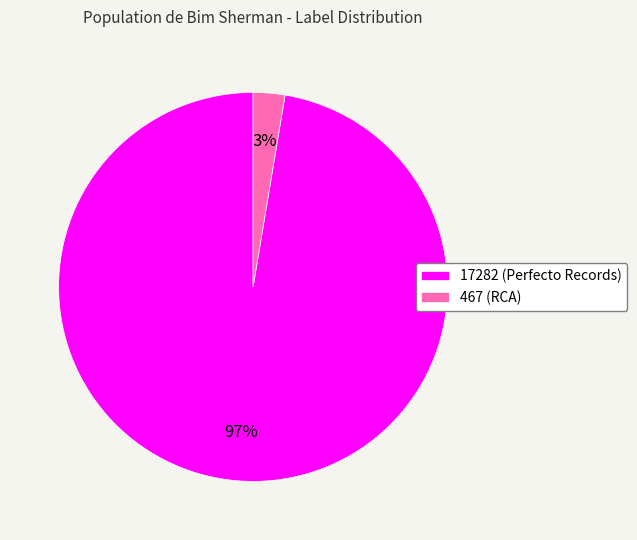

The 17282 slice represents 91% of the pie. True or false?

False